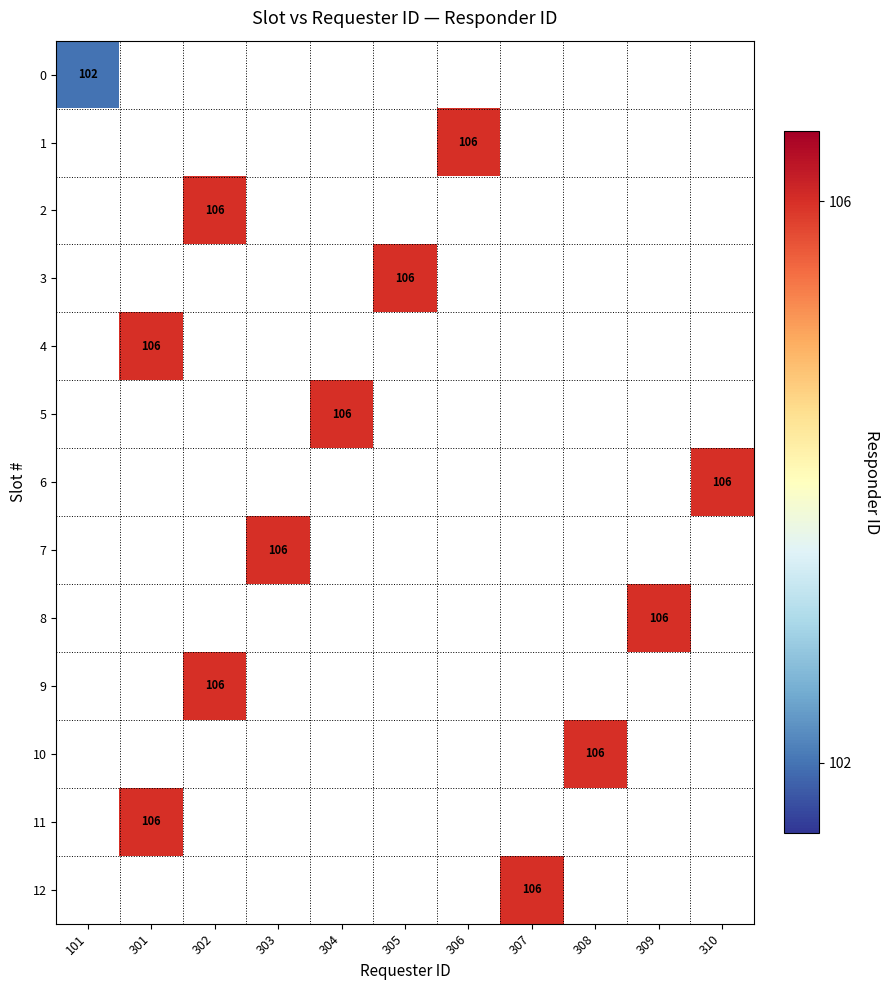

Is it true that 7 equals 106 at 303?

True